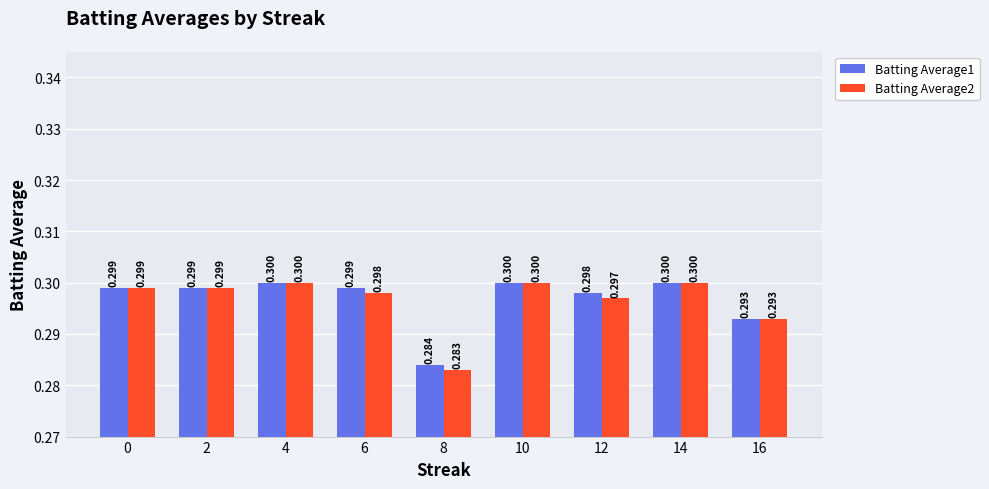

How many data points does each series have?

9